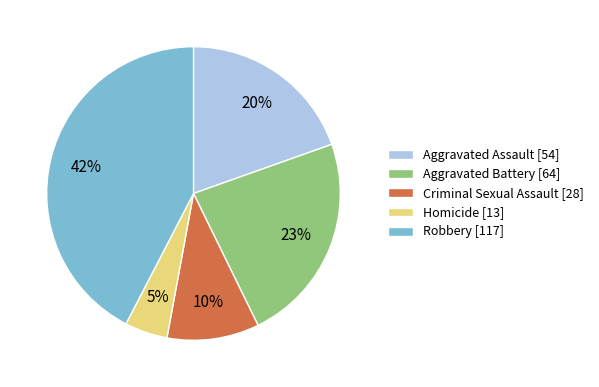

Which slice is the largest?

Robbery